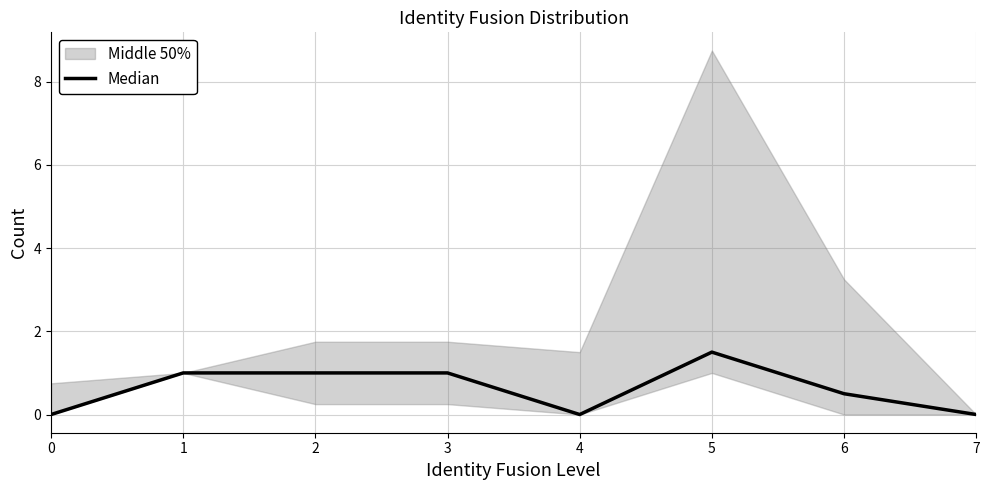

How many data points does each series have?

8